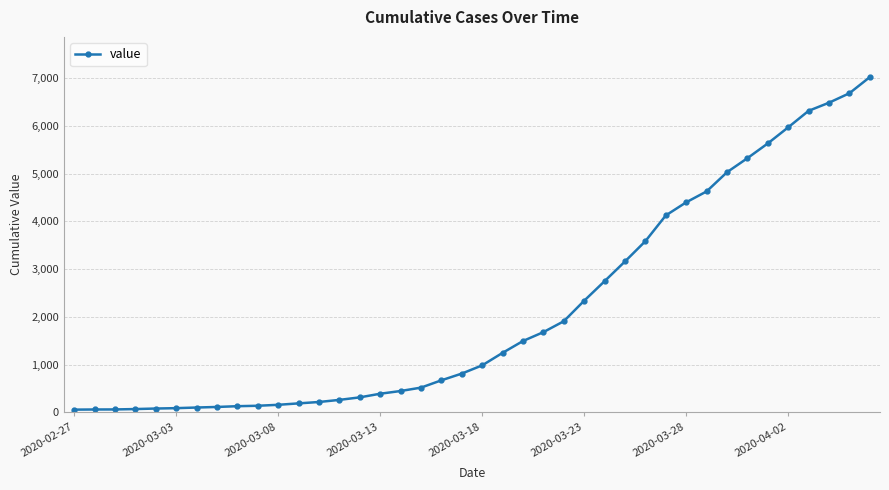

What is the maximum value shown in the chart?

7021